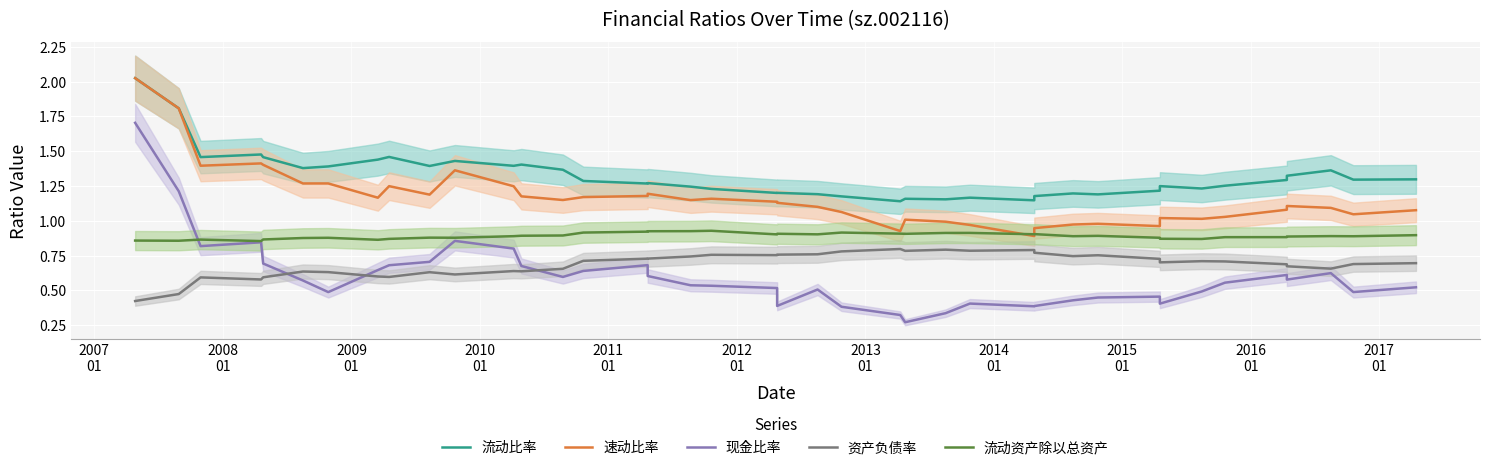

What is the value of the 速动比率 point at the 3rd from the left?

1.4